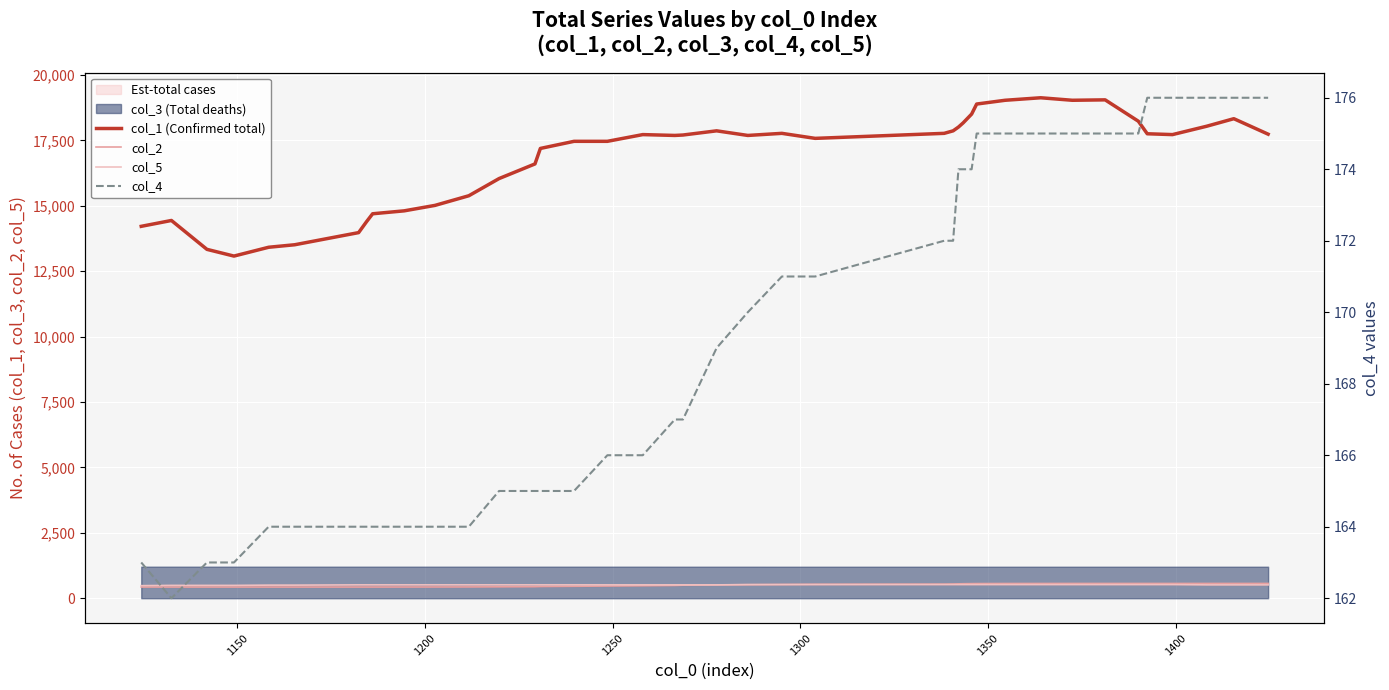

What is the sum of all col_5 values?

20450